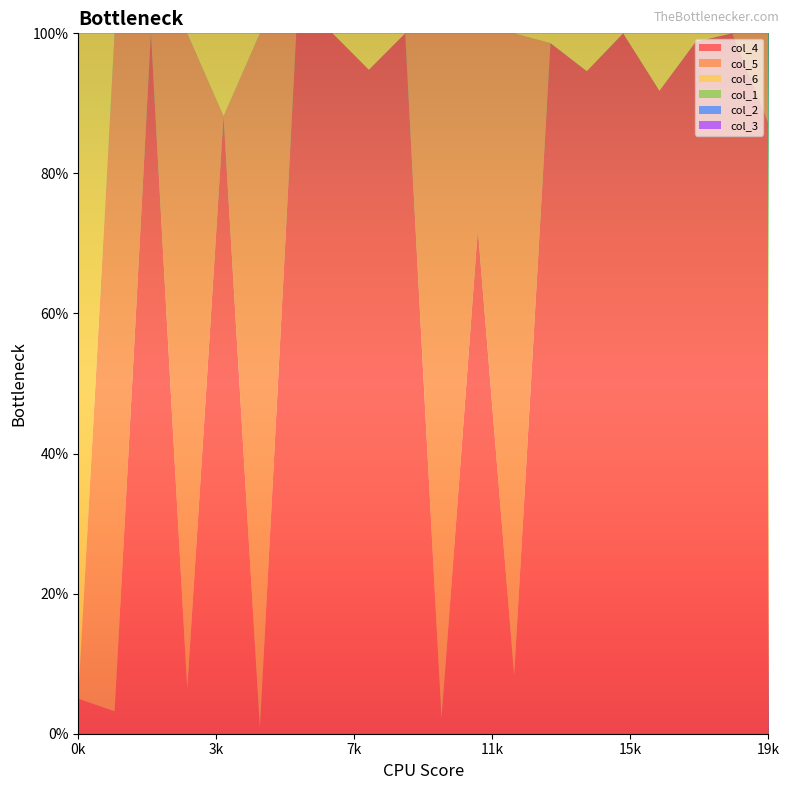

Reading left to right, extract all data points from this chart.

col_4: 0.1	0.0	1.0	0.1	0.9	0.0	1.0	1.0	0.9	1.0	0.0	0.7	0.1	1.0	0.9	1.0	0.9	1.0	1.0	0.9
col_5: 0.0	1.0	0.0	0.9	0.0	1.0	0.0	0.0	0.0	0.0	1.0	0.3	0.9	0.0	0.0	0.0	0.0	0.0	0.0	0.1
col_6: 0.9	0.0	0.0	0.0	0.1	0.0	0.0	0.0	0.1	0.0	0.0	0.0	0.0	0.0	0.1	0.0	0.1	0.0	0.0	0.0
col_1: 0.0	0.0	0.0	0.0	0.0	0.0	0.0	0.0	0.0	0.0	0.0	0.0	0.0	0.0	0.0	0.0	0.0	0.0	0.0	0.0
col_2: 0.0	0.0	0.0	0.0	0.0	0.0	0.0	0.0	0.0	0.0	0.0	0.0	0.0	0.0	0.0	0.0	0.0	0.0	0.0	0.0
col_3: 0.0	0.0	0.0	0.0	0.0	0.0	0.0	0.0	0.0	0.0	0.0	0.0	0.0	0.0	0.0	0.0	0.0	0.0	0.0	0.0